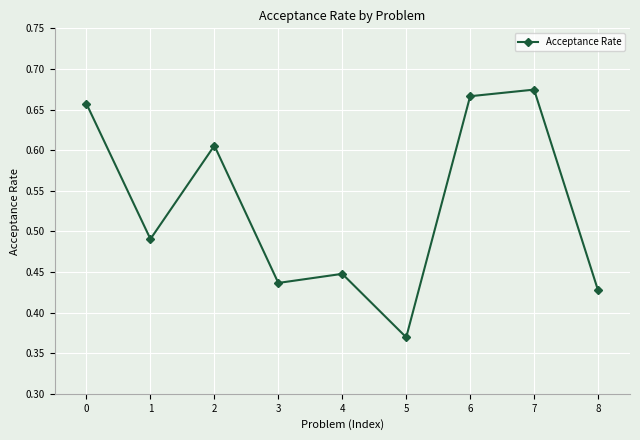

How many categories are shown in the chart?

9